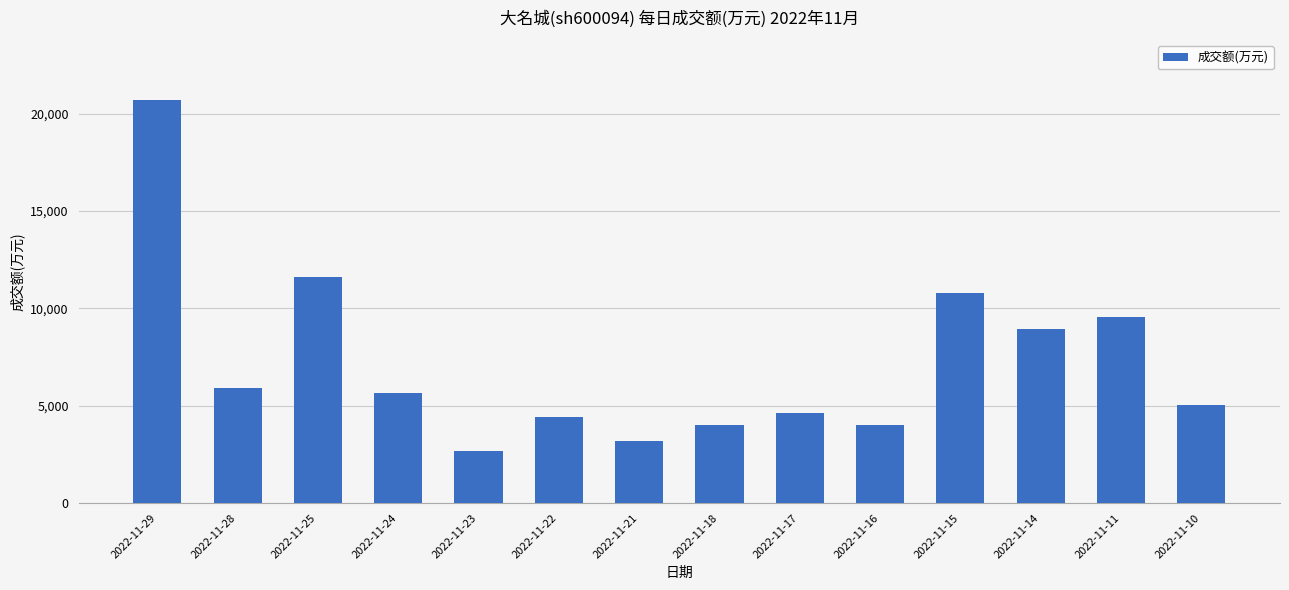

Does the chart contain stacked bars?

No